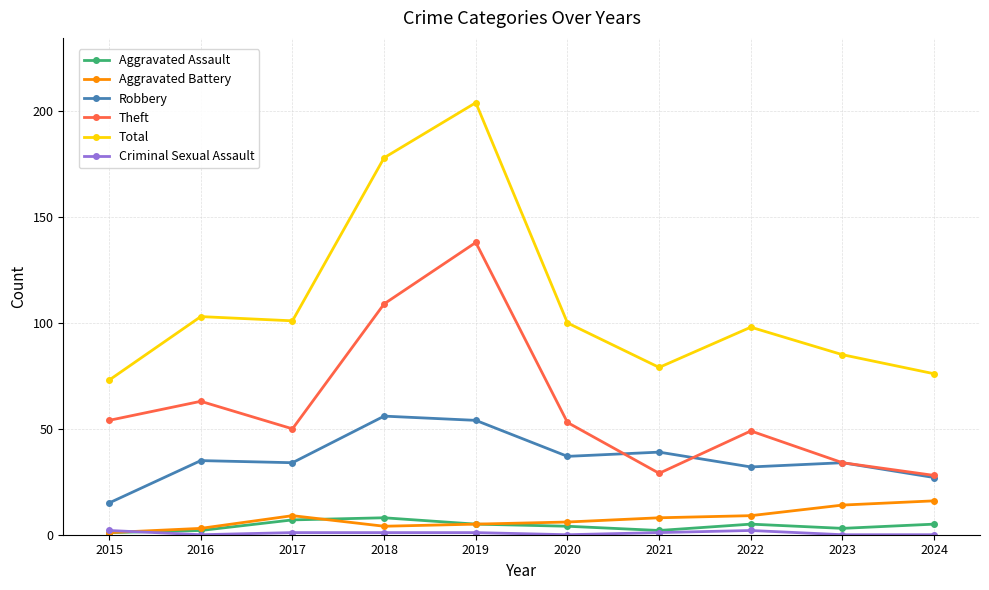

The value of Theft at 2021 is 9. True or false?

False